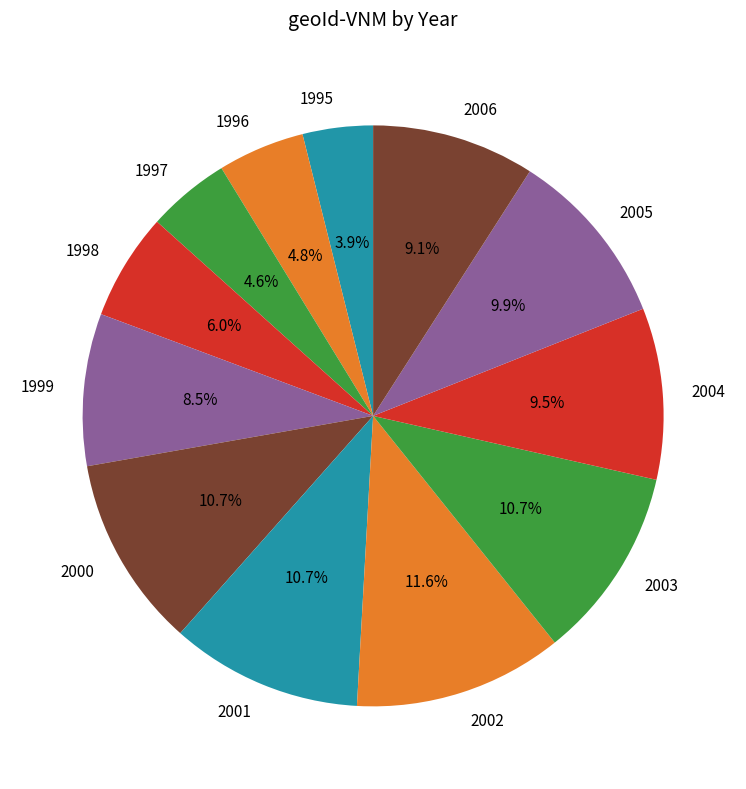

Between 1995 and 2000, which is larger?

2000